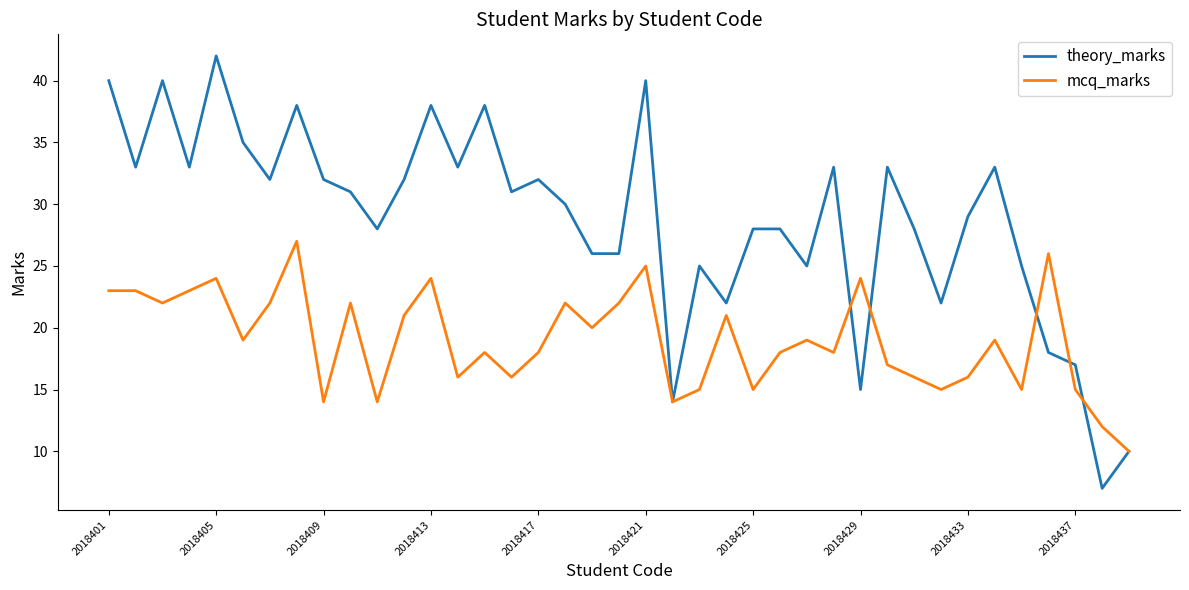

What is the highest value of the mcq_marks series?

27